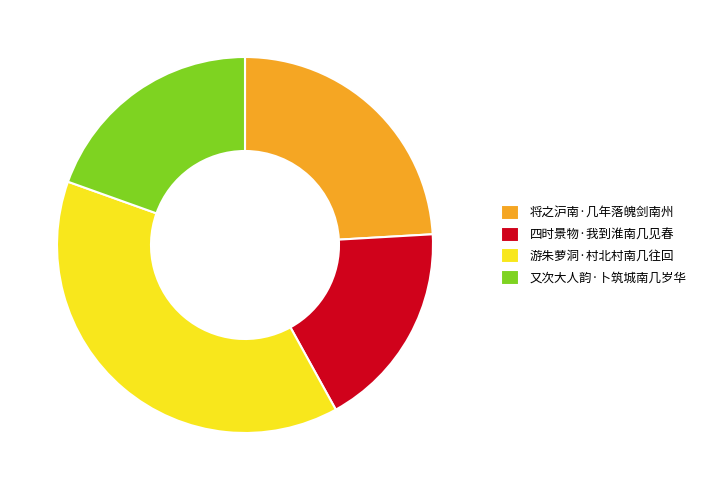

What is the largest slice in the pie chart?

游朱萝洞·村北村南几往回